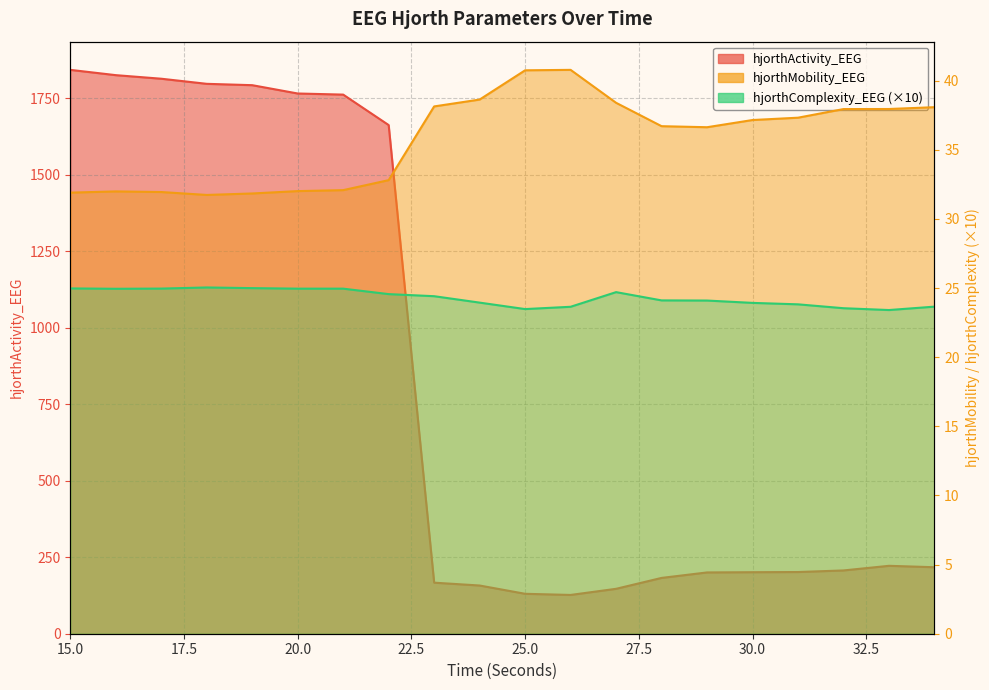

Where does the hjorthActivity_EEG series first go above 217?

15